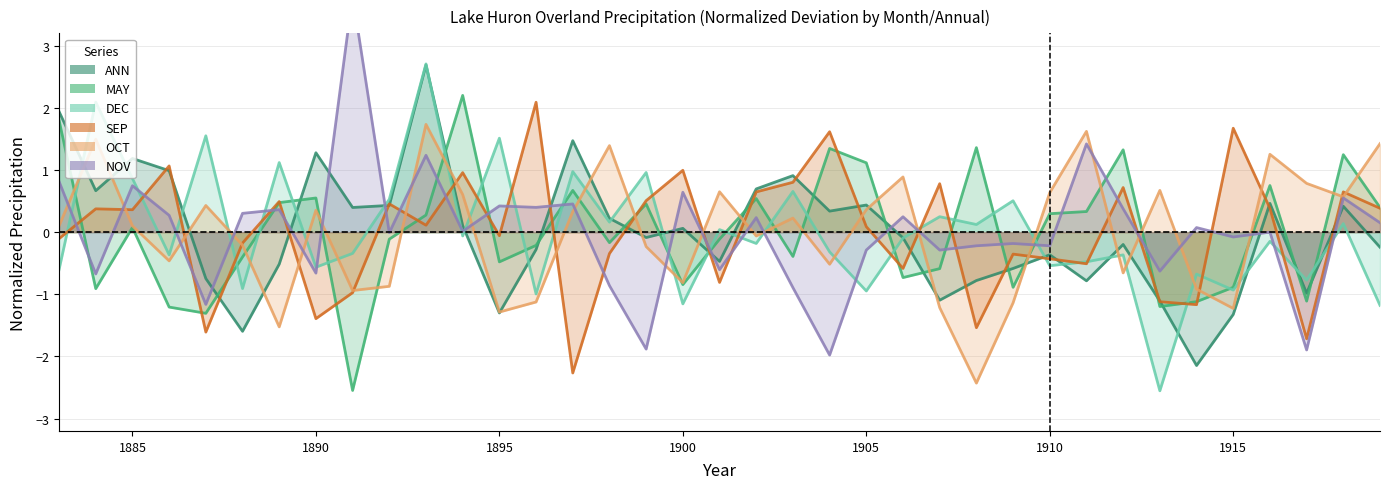

What is the difference between the ANN values at 1909 and 1899?

0.5